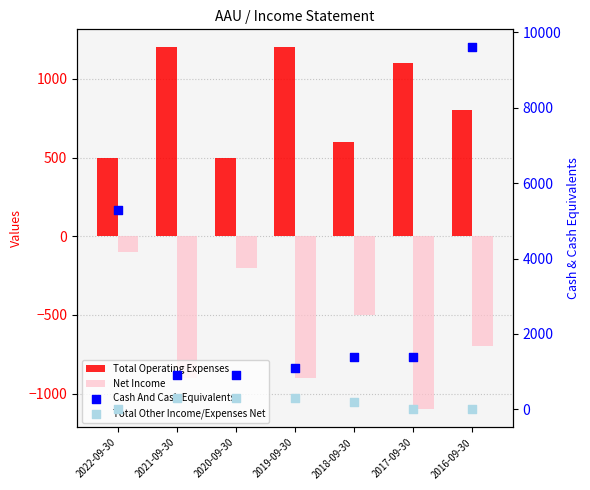

At which category is the sum across all series the highest?

2016-09-30